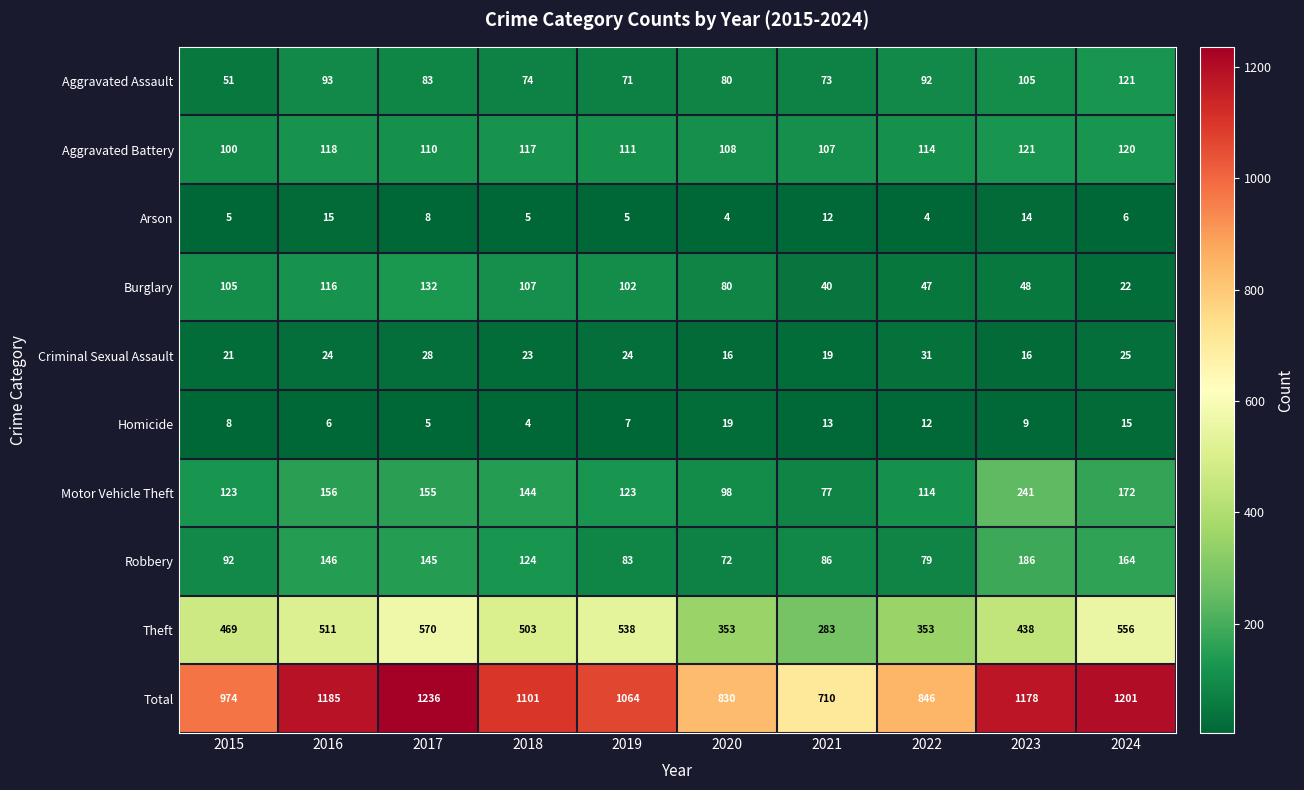

What is the difference between the maximum and second lowest values in the Theft series?

217